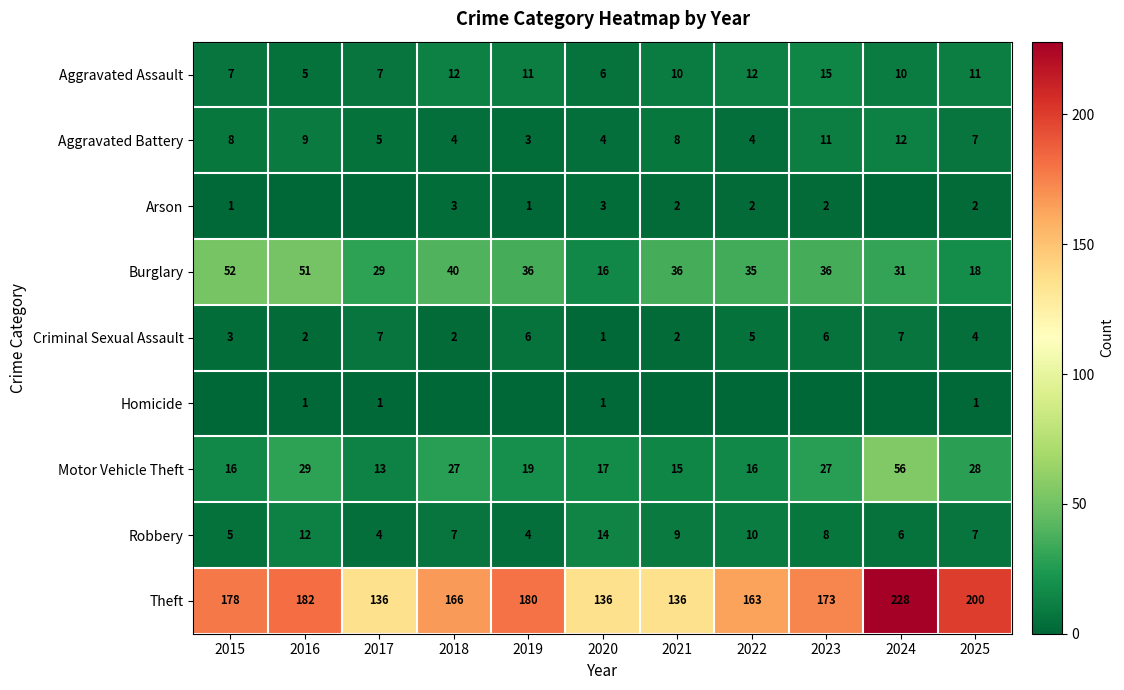

At which label is Motor Vehicle Theft closest to 34?

2016